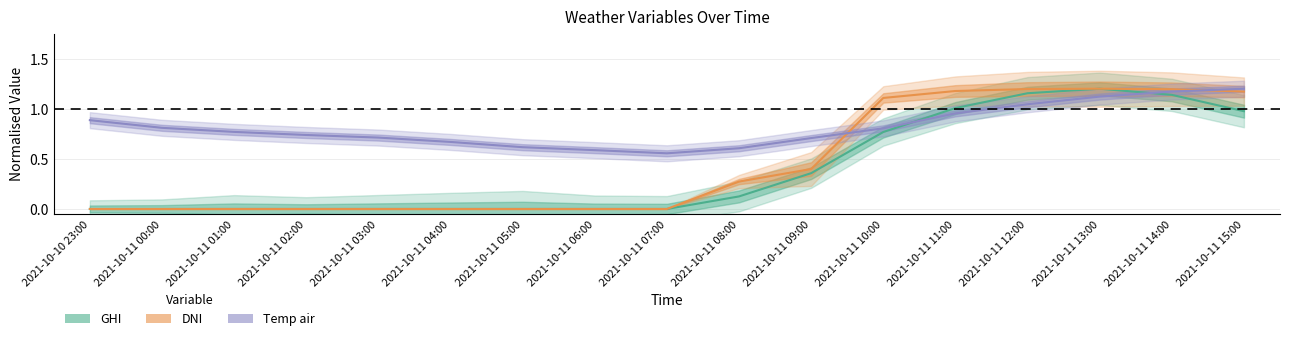

Is the value of DNI (normalised) at 2021-10-11 11:00 greater than the value of Temp (normalised) at 2021-10-11 08:00?

Yes